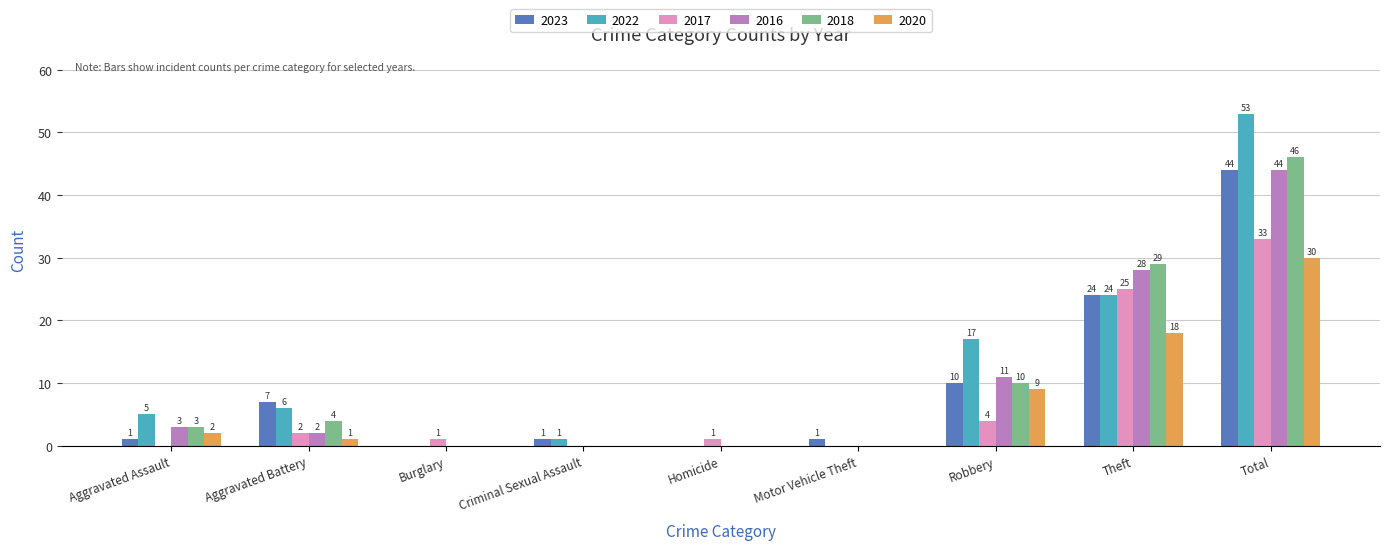

Between Homicide and Total, which series saw the biggest shift?

2022